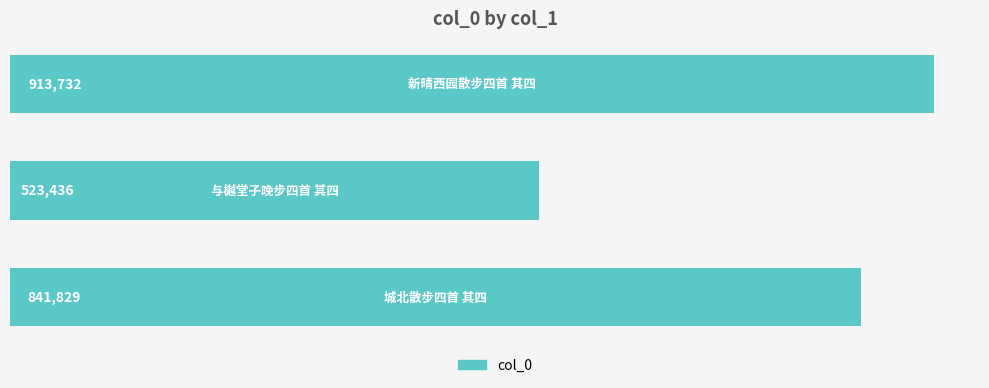

What is the average value?

759666